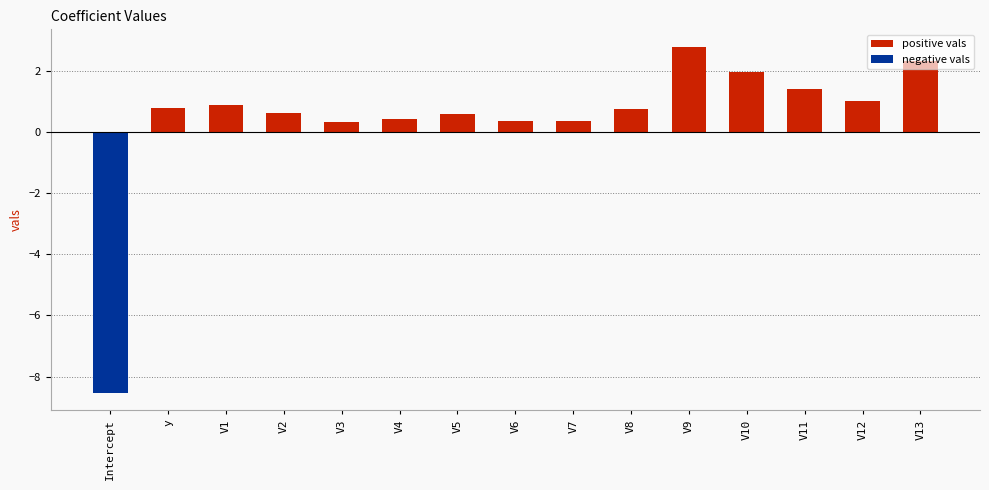

The value at Intercept is -5.9. True or false?

False